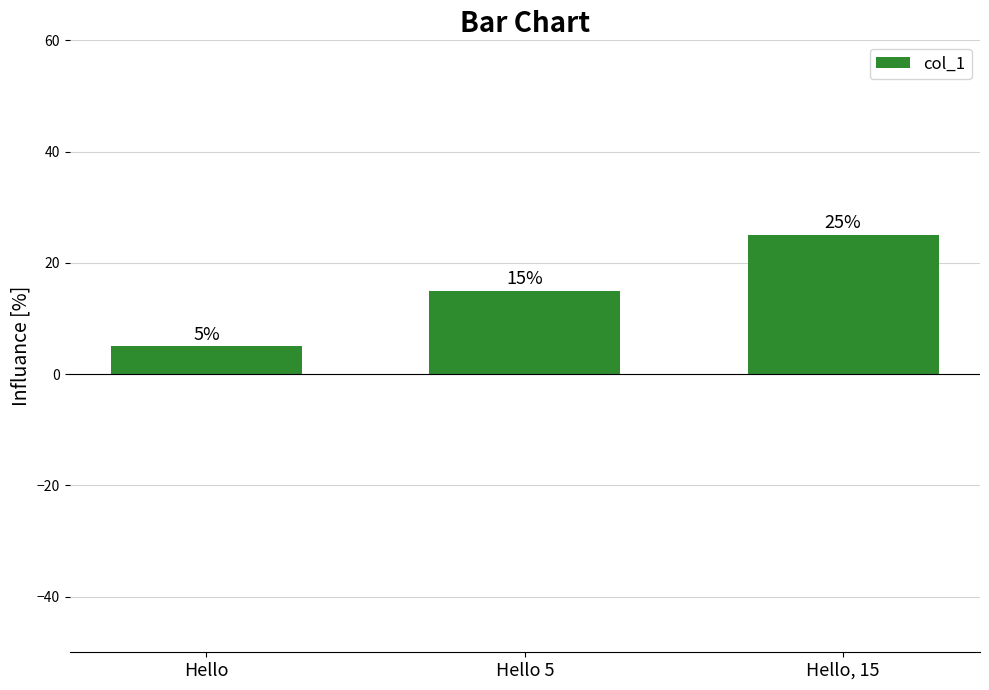

How many categories are shown in the chart?

3